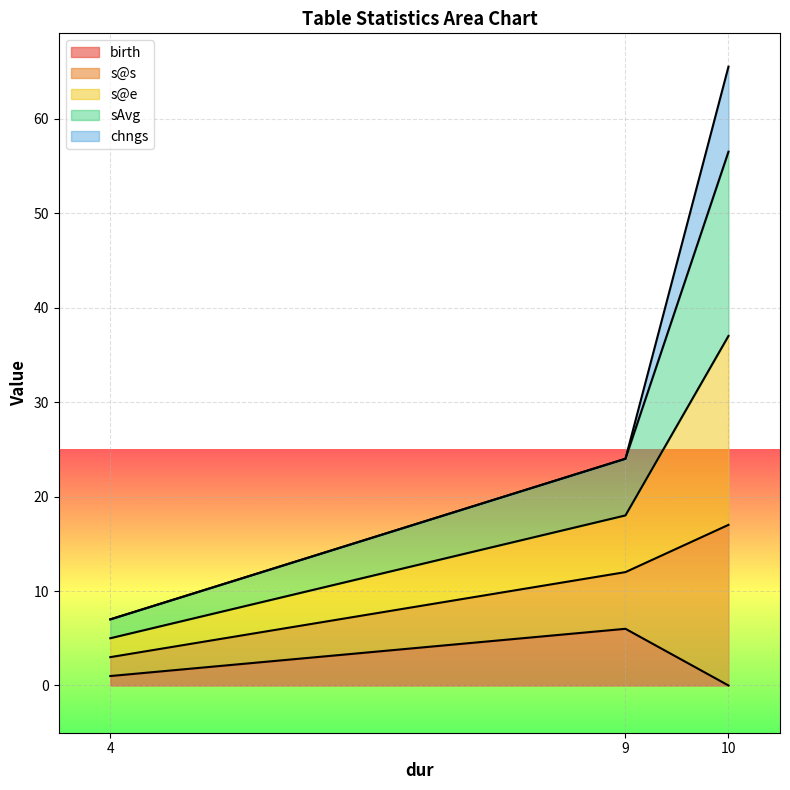

What is the total value across all series at 10?

65.5